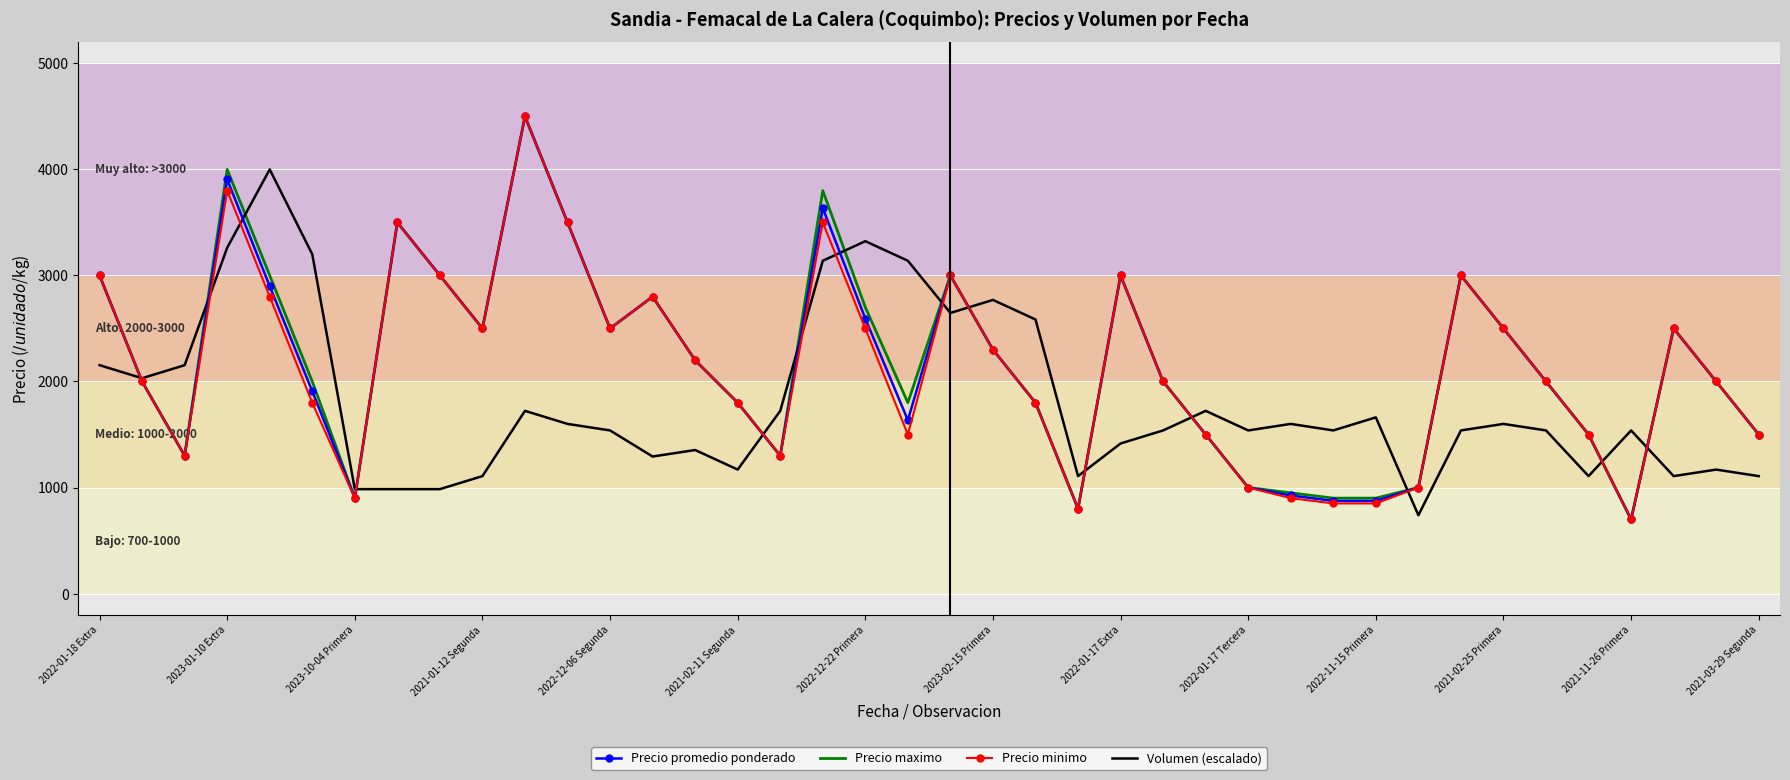

What is the maximum value for Precio promedio ponderado?

4500.0